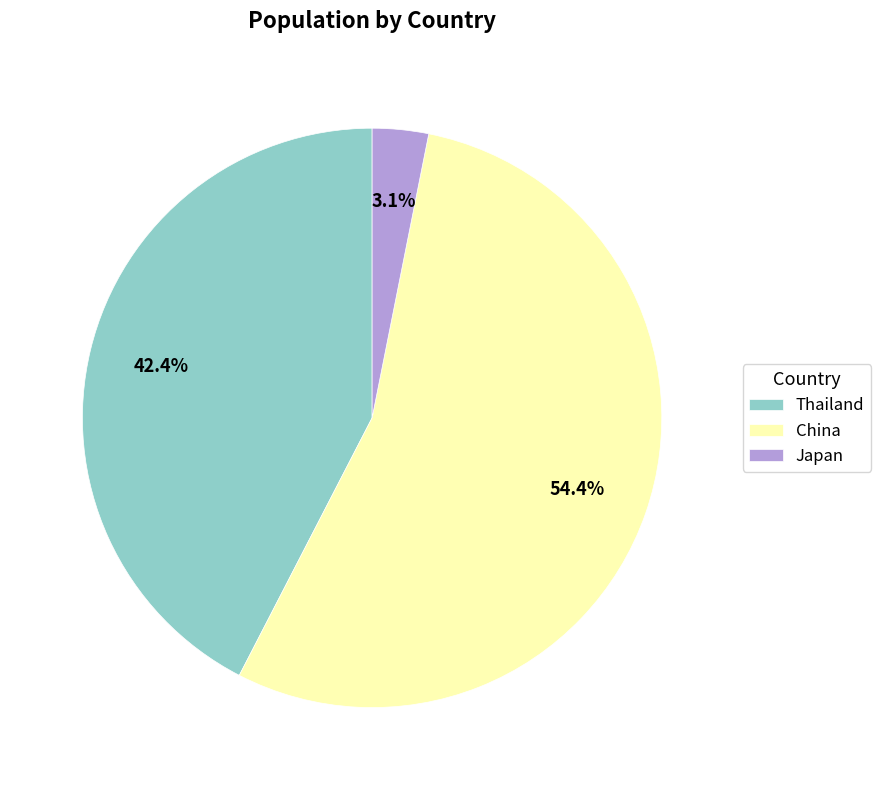

Does any single category account for the majority?

Yes